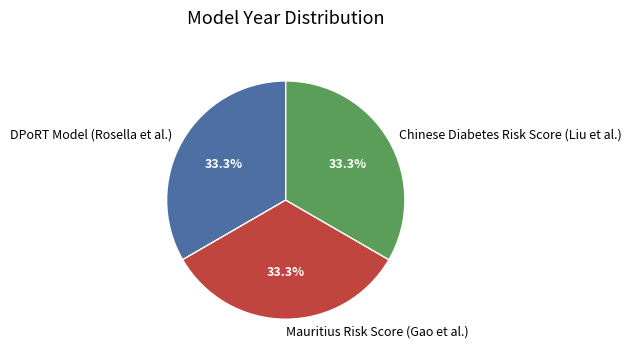

Does Chinese Diabetes Risk Score (Liu et al.) represent more than half of the total?

No